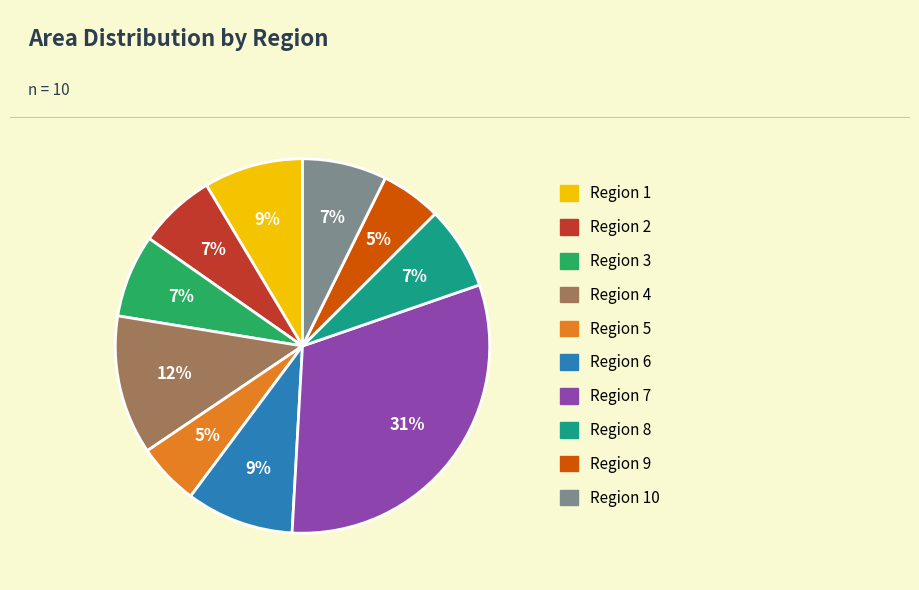

Count the number of slices in the pie.

10